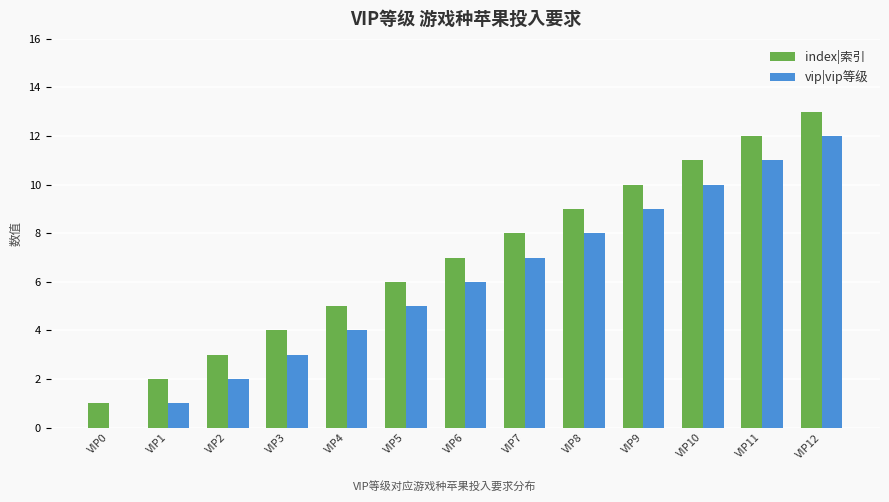

What is the maximum value for vip|vip等级?

12